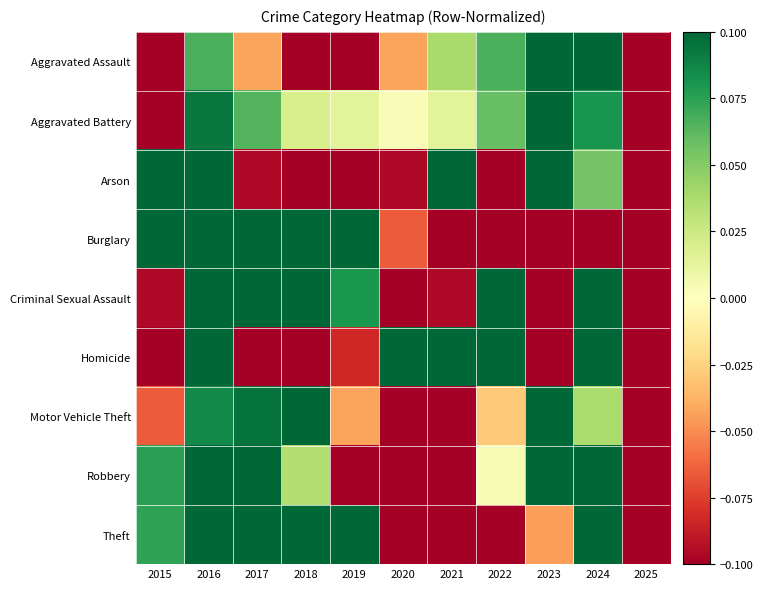

Between 2015 and 2022, which is larger?

2022